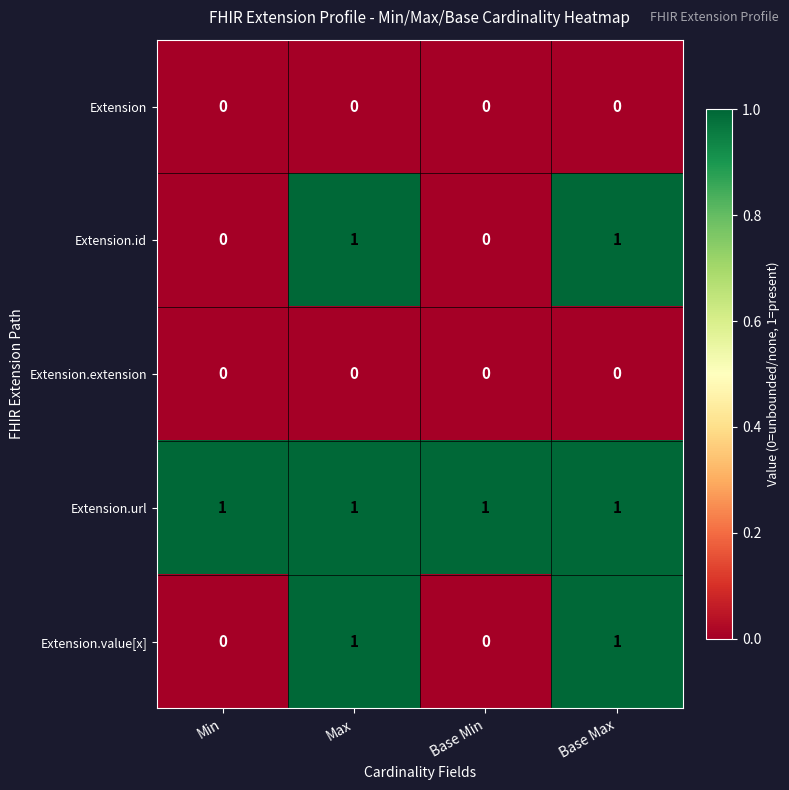

Which series has the largest total across all categories?

Extension.url